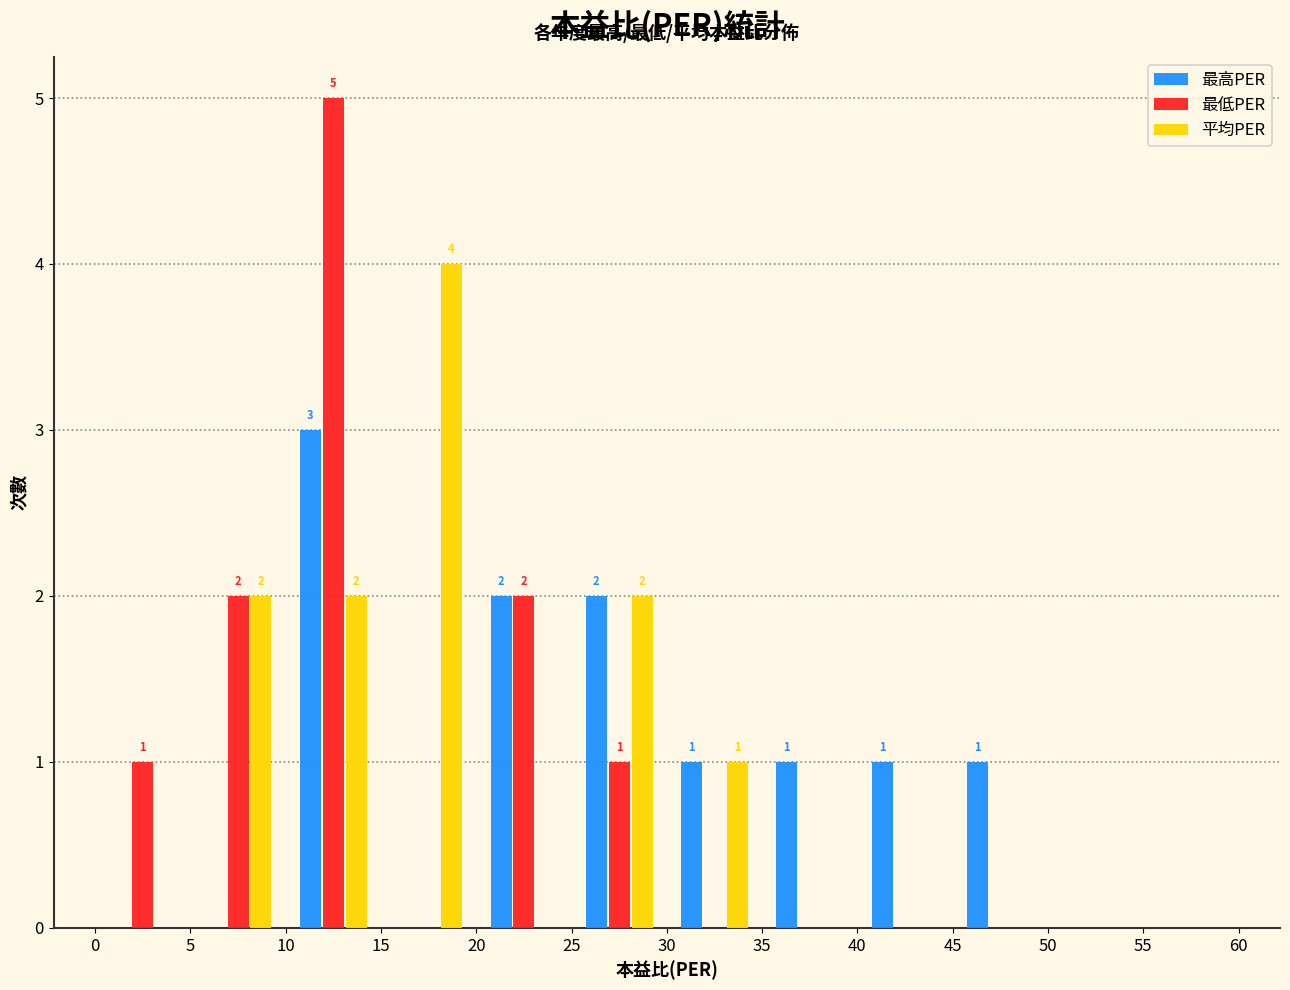

In the 最高PER series, which range on the x-axis has the tallest bar?

10 to 15